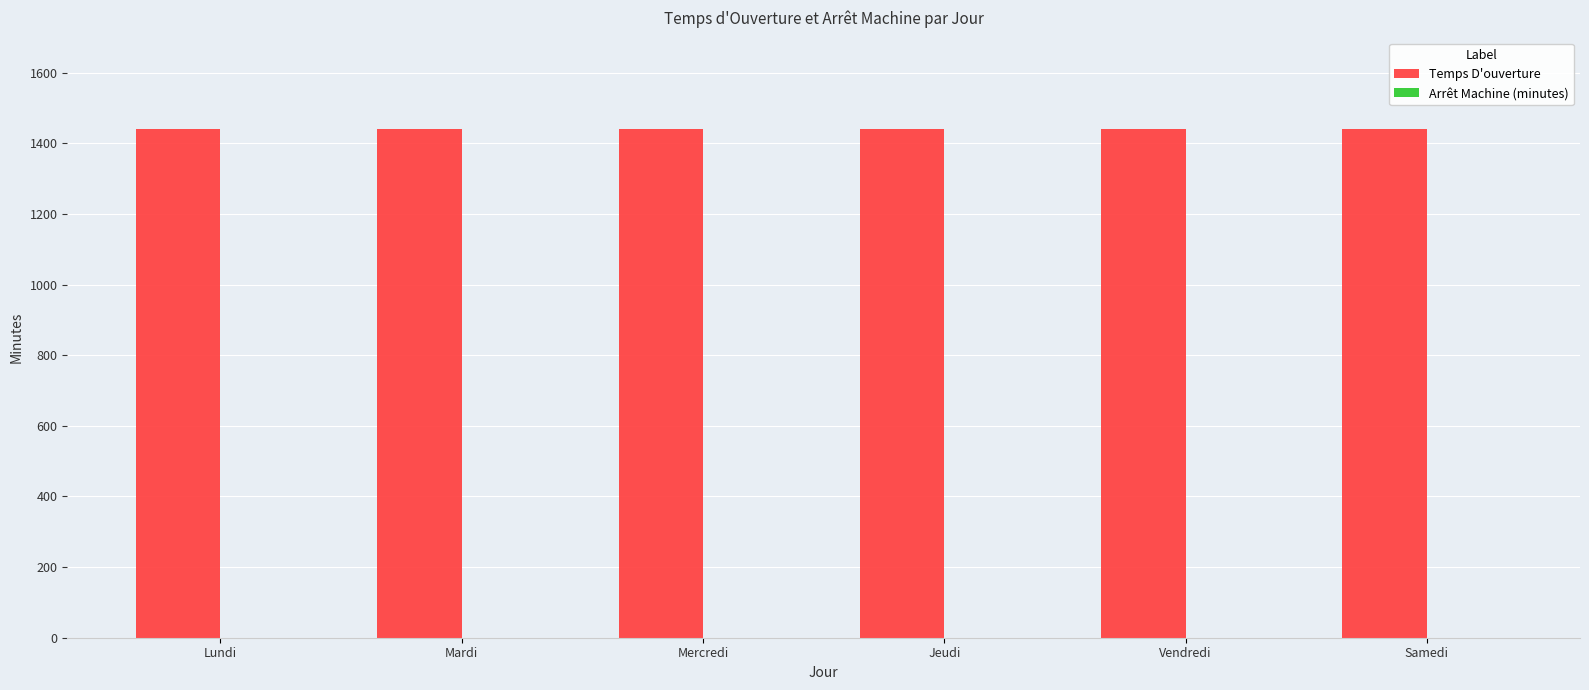

What are all the series names shown in the legend?

Temps D'ouverture, Arrêt Machine (minutes)